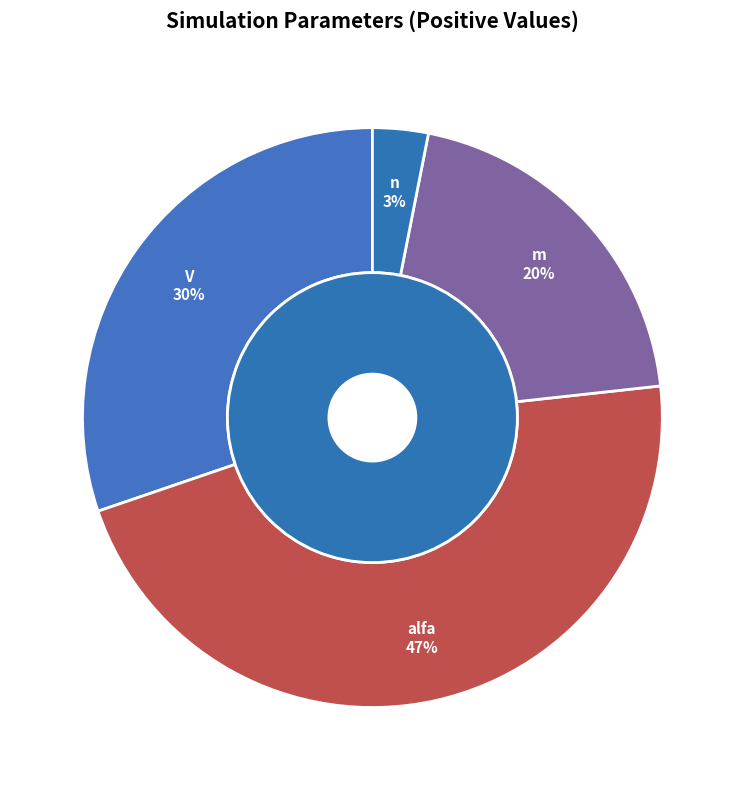

Is it true that m is 32% of the pie?

False